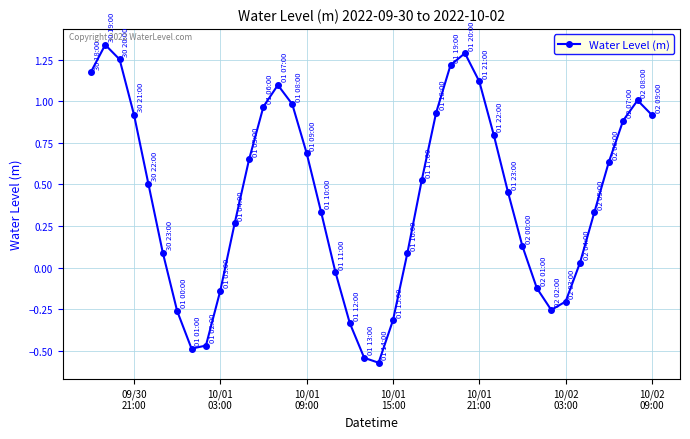

True or false: there are more than 2 points higher than both neighbors.

True